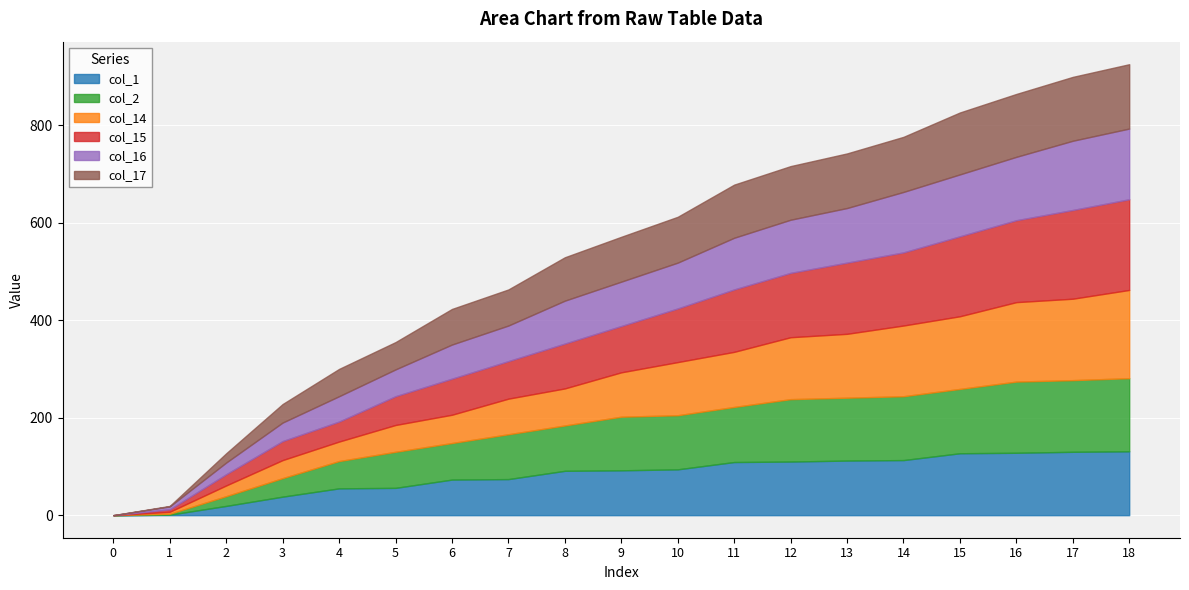

Where does the col_15 series first go above 95?

10